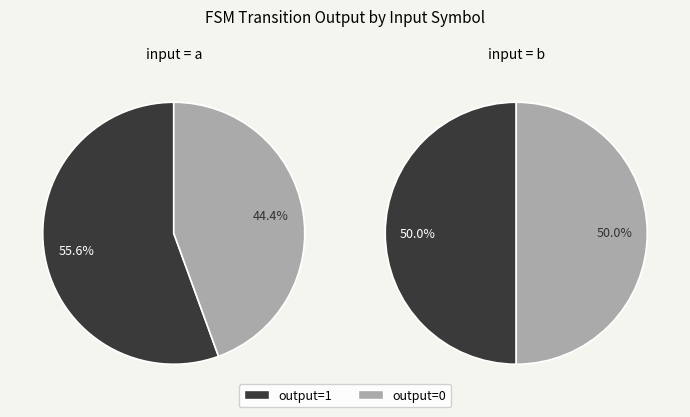

Rank the categories by value from lowest to highest.

output_symbol=0, input=a, output_symbol=0, input=b, output_symbol=1, input=b, output_symbol=1, input=a